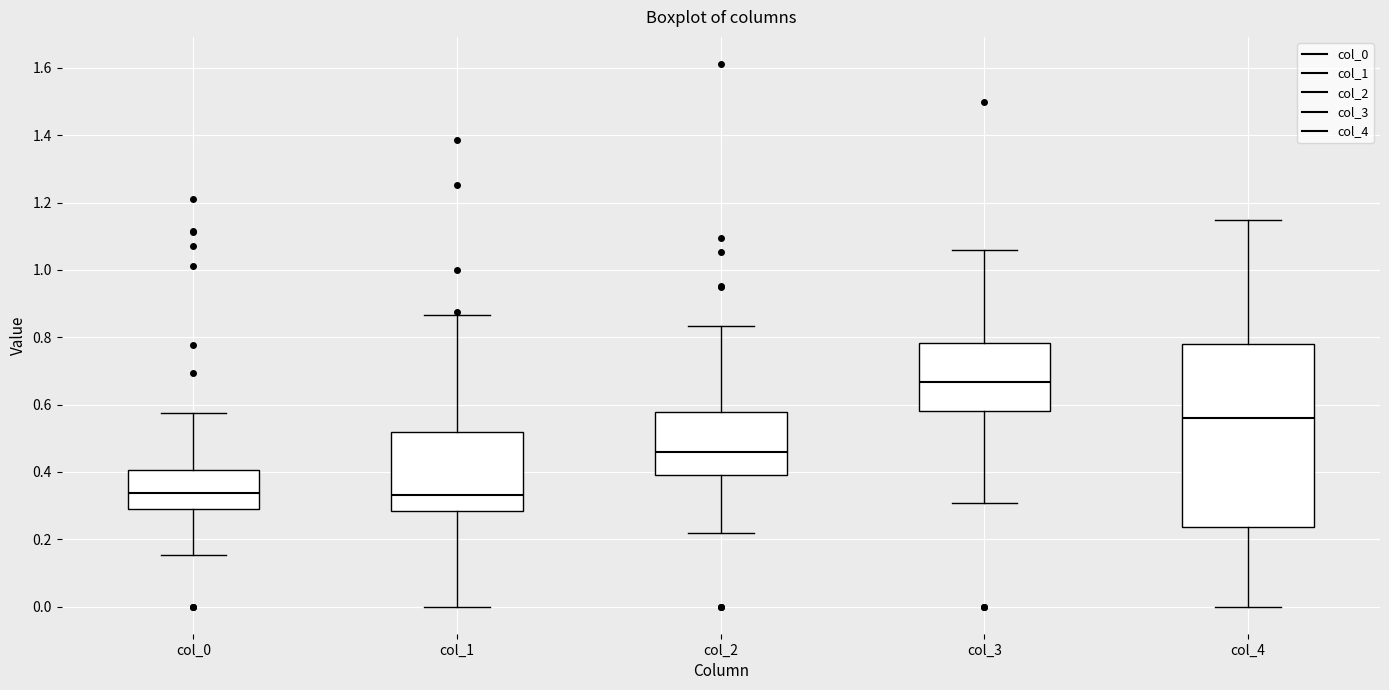

Which box's median line is the highest?

col_3